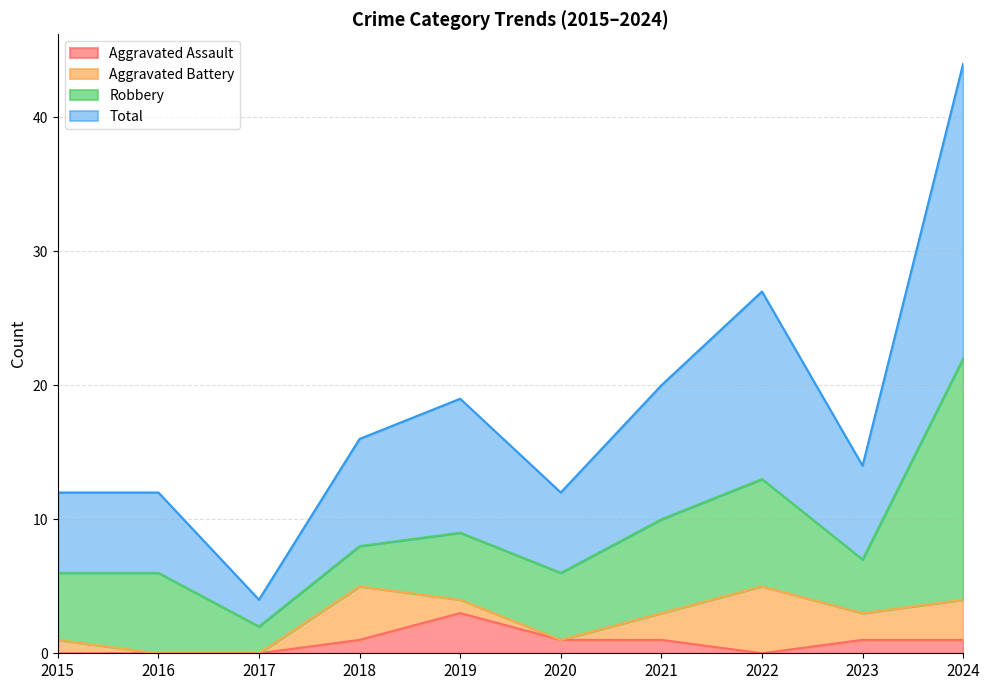

What is the sum of all Aggravated Assault values?

8